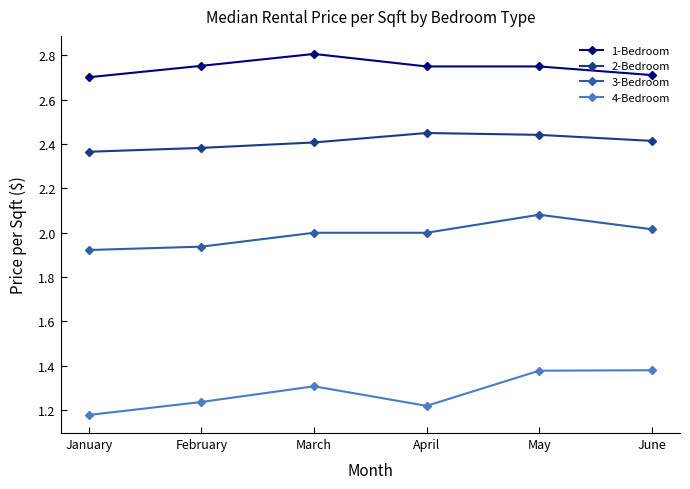

Where is 4-Bedroom nearest to the value 1?

January